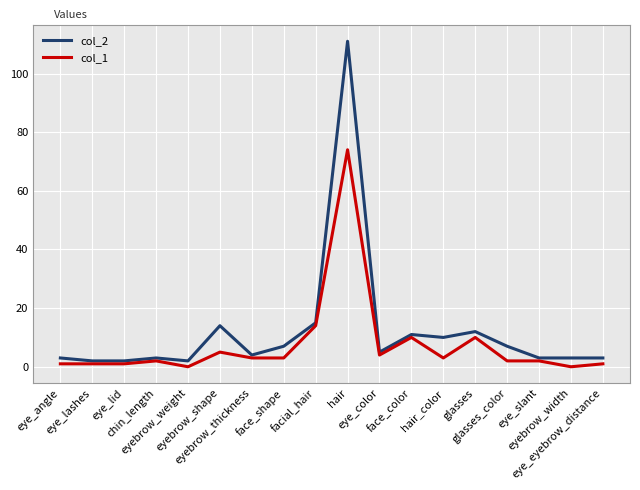

What is the sum of all col_1 values?

136